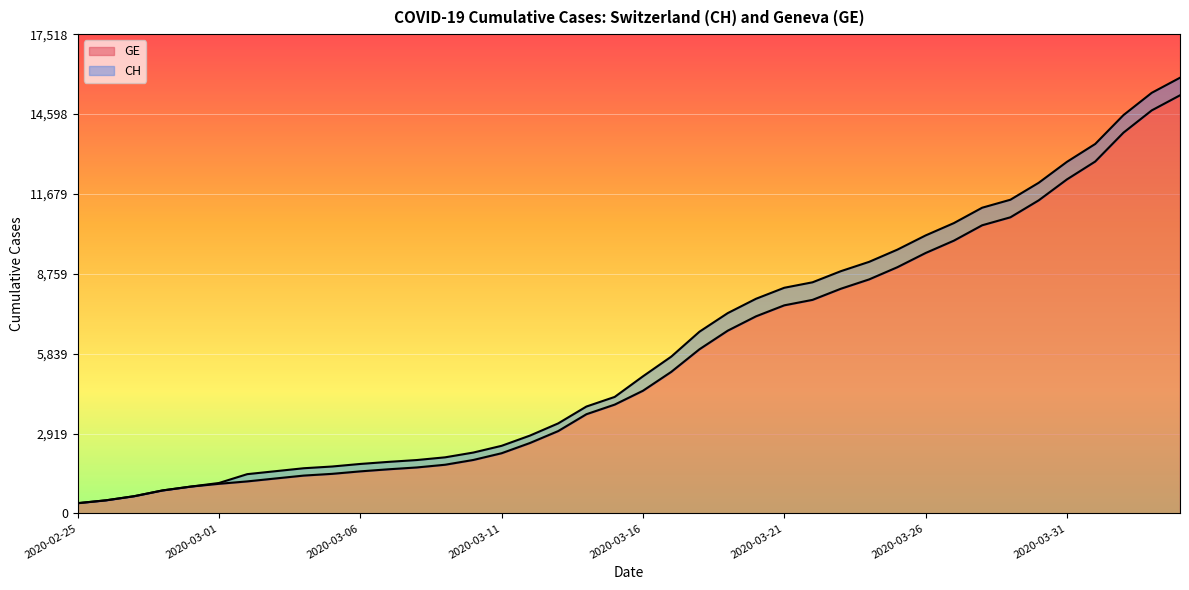

True or false: CH and GE intersect in this chart.

False